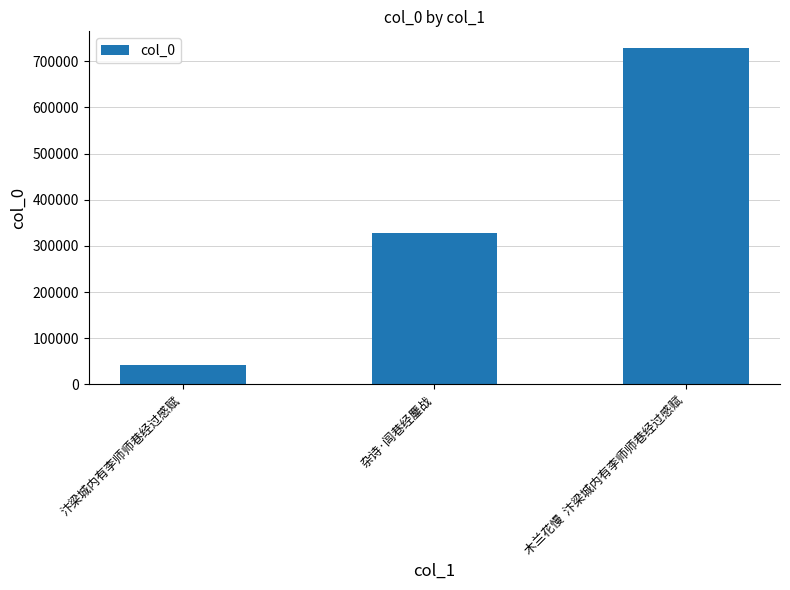

What is the difference between the maximum and second lowest values?

399712